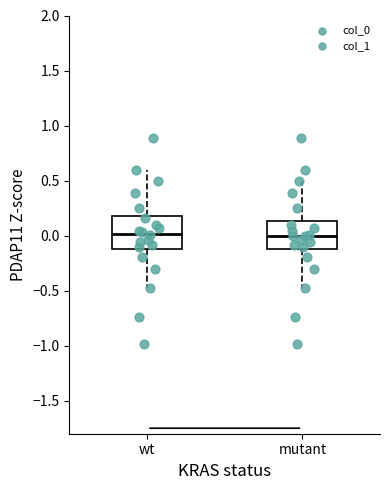

Where is the upper edge of the box for wt on the y-axis? The values are not printed on the chart, so give them approximately, as read against the axis.

0.20